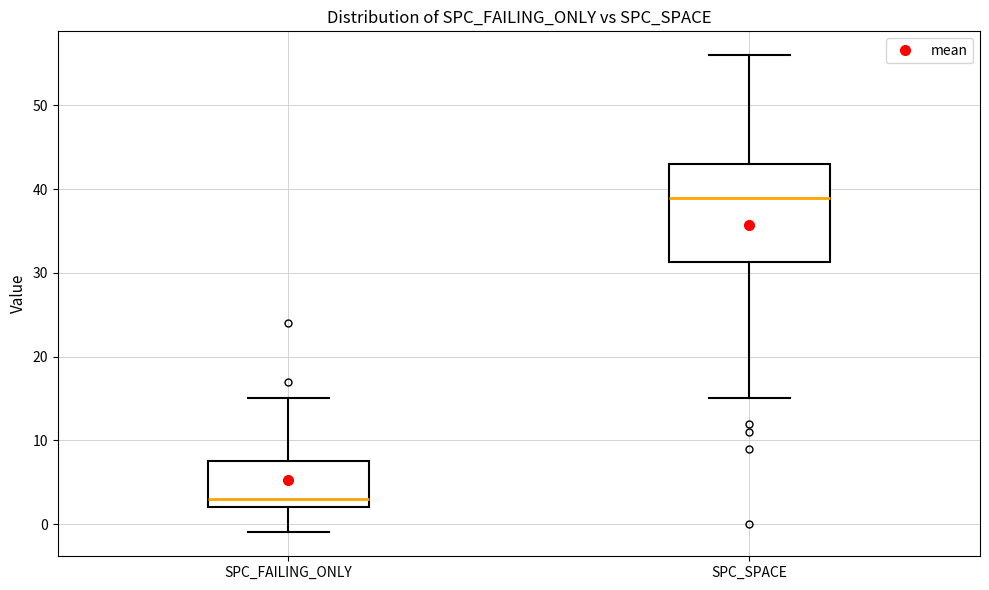

Which box has the lowest median line?

SPC_FAILING_ONLY